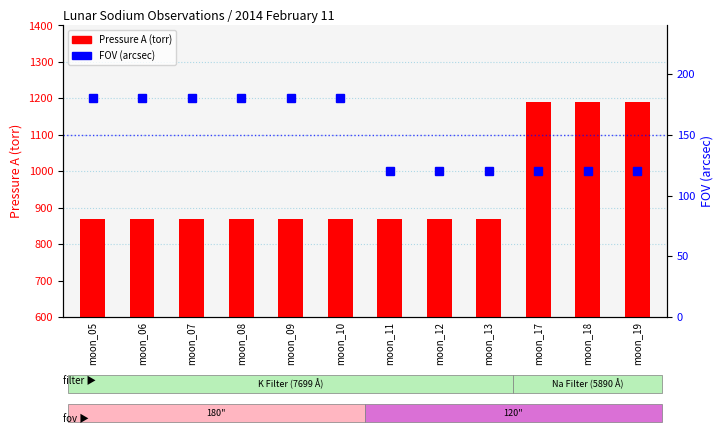

What is the average value of the Pressure A (torr) series?

950